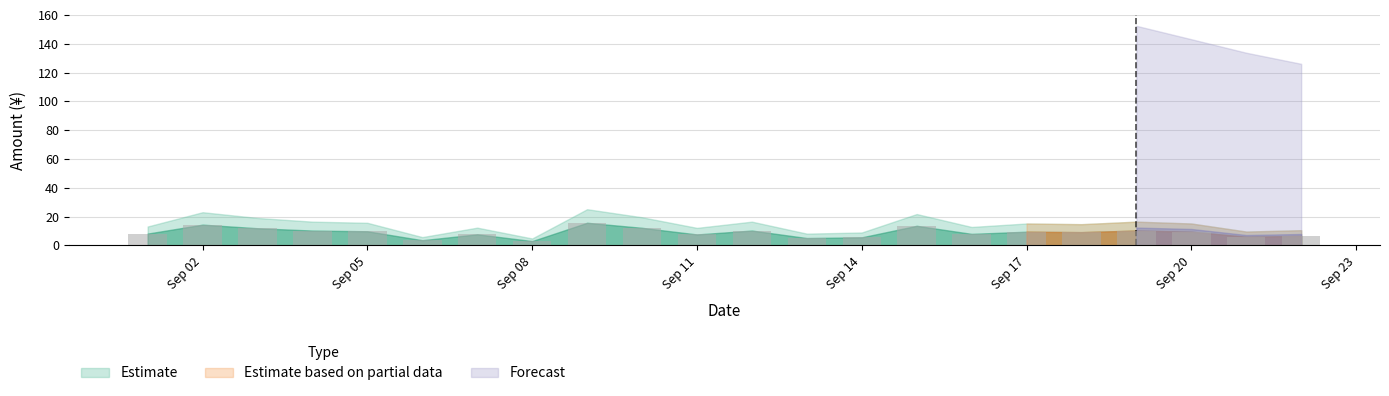

What is the maximum value shown in the chart?

15.7